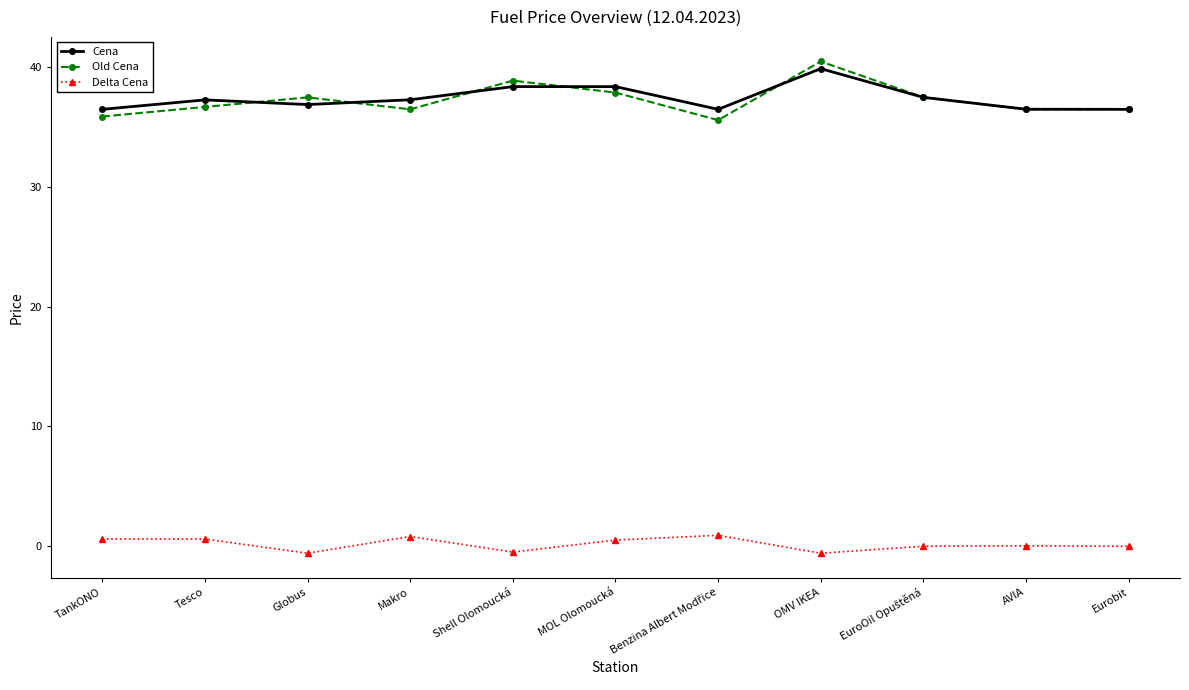

At which category is the sum across all series the highest?

OMV IKEA